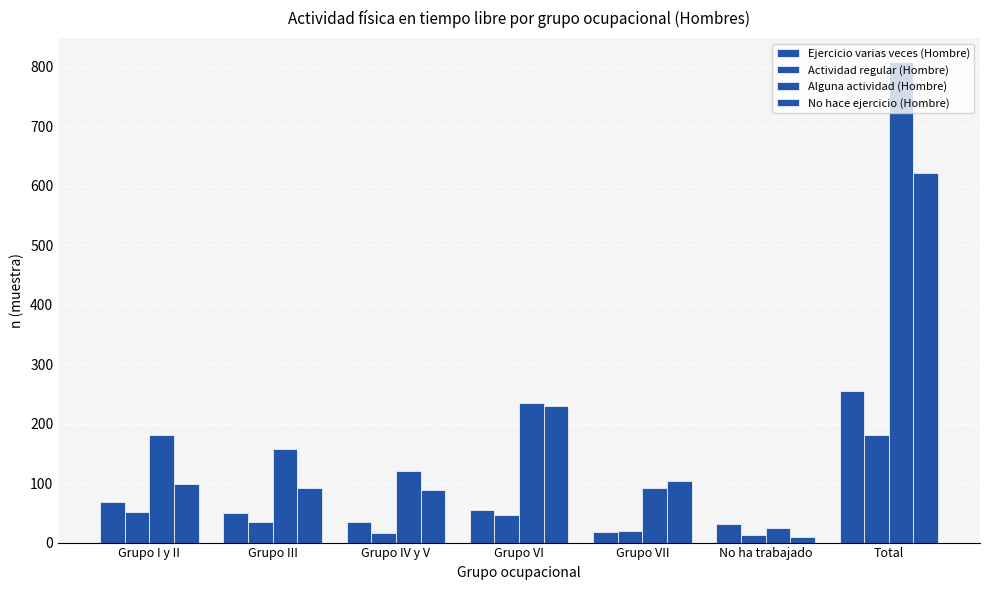

Reading right to left, list all the values displayed in this chart.

Ejercicio varias veces (Hombre): Total=255	No ha trabajado=31	Grupo VII=18	Grupo VI=54	Grupo IV y V=34	Grupo III=50	Grupo I y II=68
Actividad regular (Hombre): Total=181	No ha trabajado=13	Grupo VII=20	Grupo VI=46	Grupo IV y V=16	Grupo III=35	Grupo I y II=51
Alguna actividad (Hombre): Total=808	No ha trabajado=24	Grupo VII=91	Grupo VI=234	Grupo IV y V=121	Grupo III=157	Grupo I y II=181
No hace ejercicio (Hombre): Total=621	No ha trabajado=10	Grupo VII=103	Grupo VI=229	Grupo IV y V=89	Grupo III=92	Grupo I y II=98